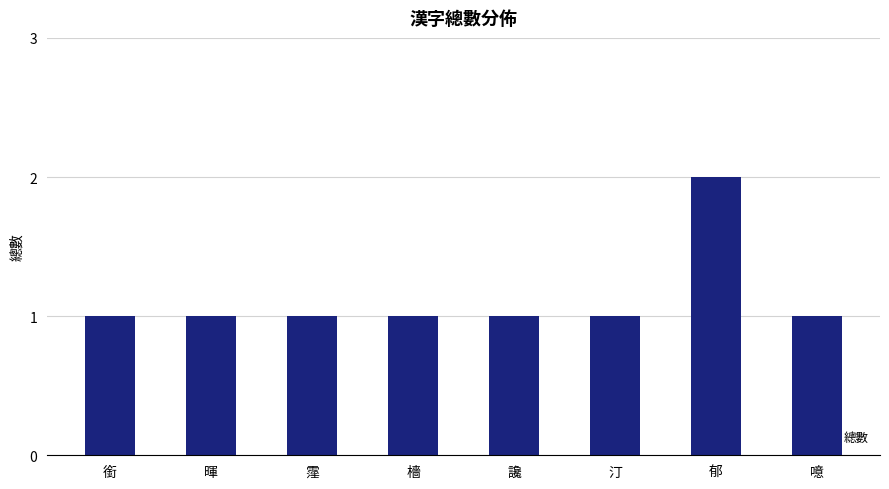

How many bars are there in total?

8